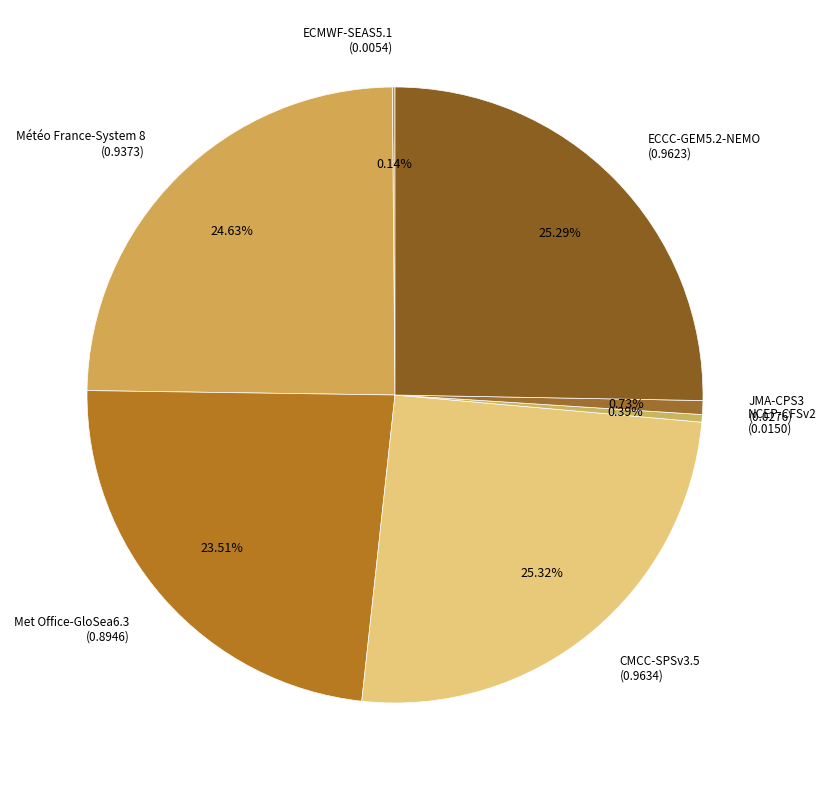

How many slices are in this pie chart?

7